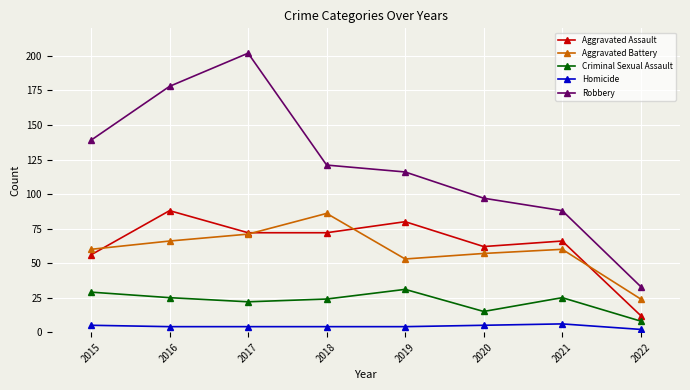

What is the sum of the Robbery values at 2019 and 2022?

149